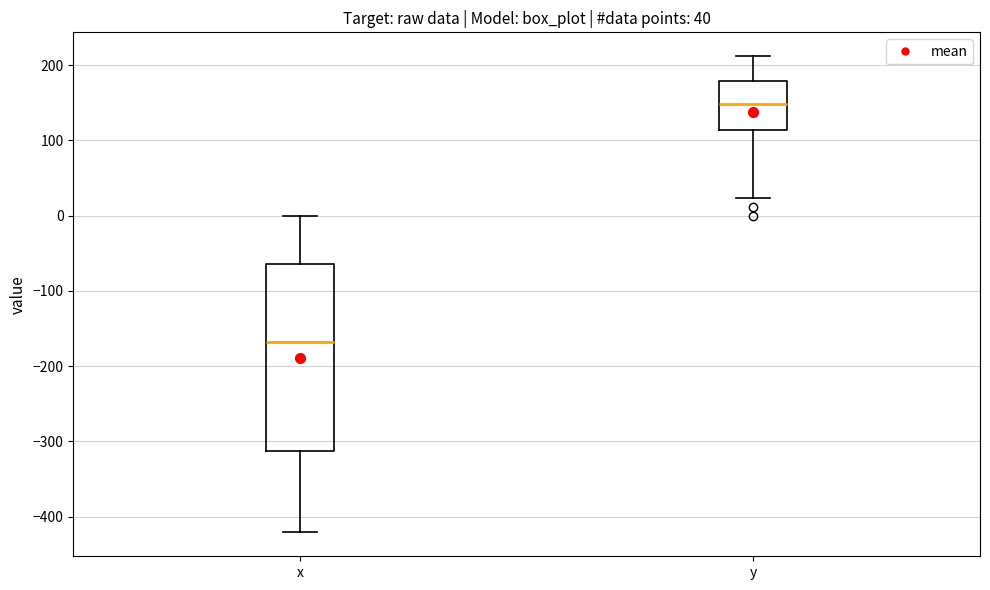

Which box's median line is the highest?

y